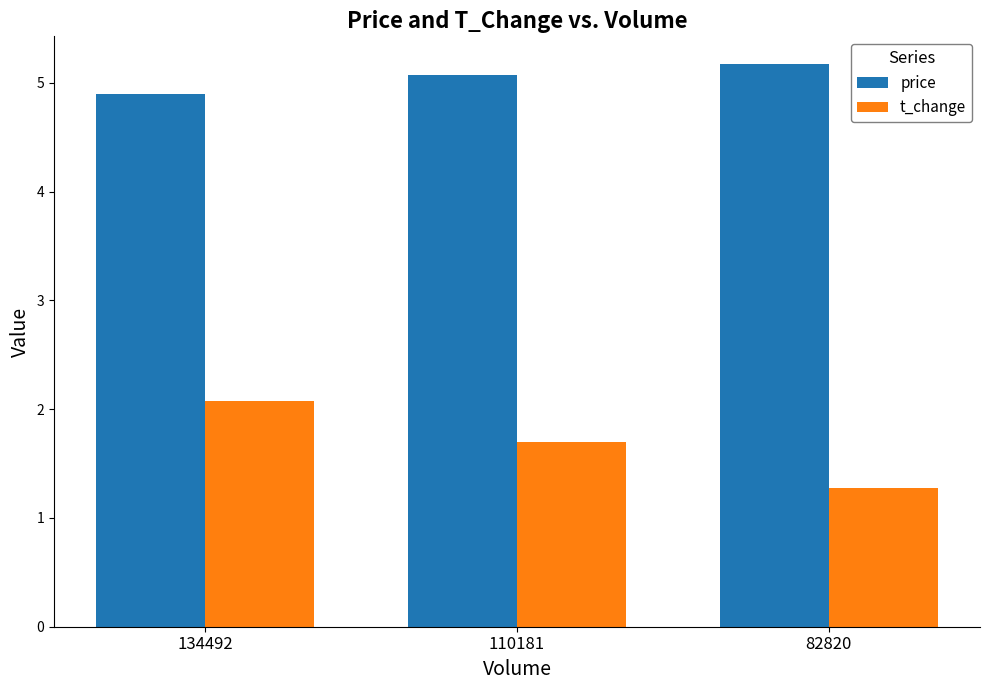

Are the bars horizontal?

No